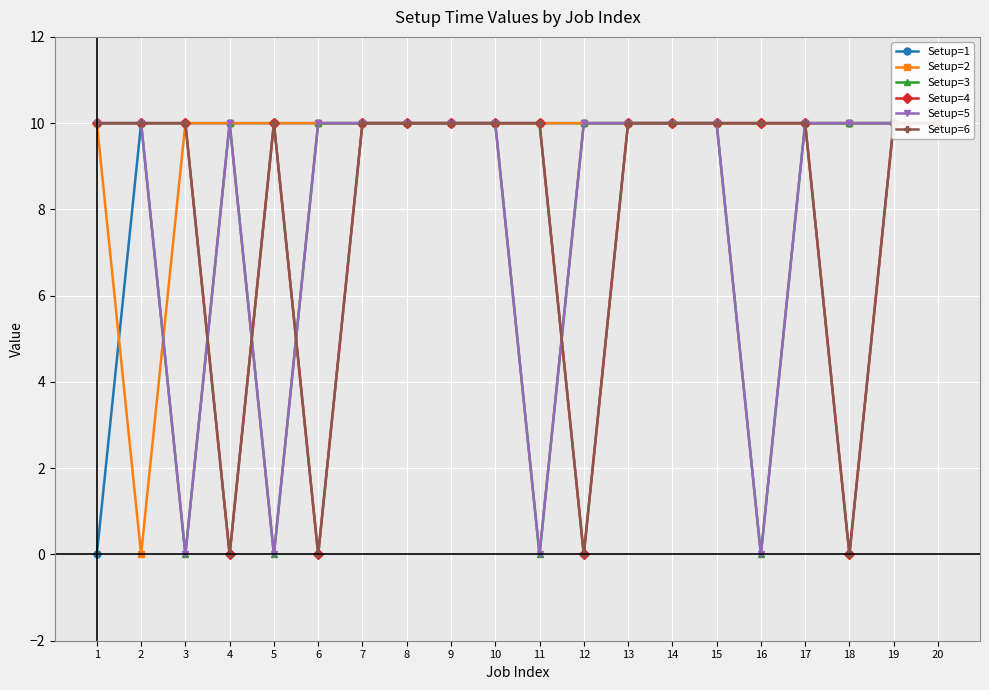

Reading right to left, transcribe all the data shown in this chart.

Setup=1: 10	10	10	10	10	10	10	10	10	10	10	10	10	10	10	10	10	10	10	0
Setup=2: 10	10	10	10	10	10	10	10	10	10	10	10	10	10	10	10	10	10	0	10
Setup=3: 10	10	10	10	0	10	10	10	10	0	10	10	10	10	10	0	10	0	10	10
Setup=4: 10	10	0	10	10	10	10	10	0	10	10	10	10	10	0	10	0	10	10	10
Setup=5: 10	10	10	10	0	10	10	10	10	0	10	10	10	10	10	0	10	0	10	10
Setup=6: 10	10	0	10	10	10	10	10	0	10	10	10	10	10	0	10	0	10	10	10